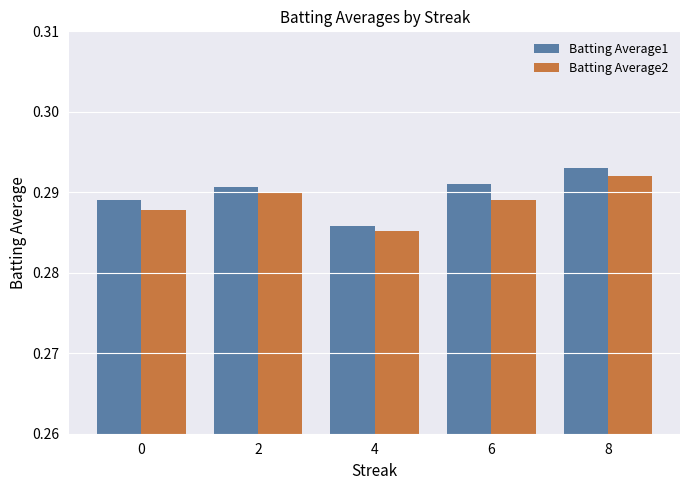

Is it true that Batting Average1 equals 0.5 at 4?

False